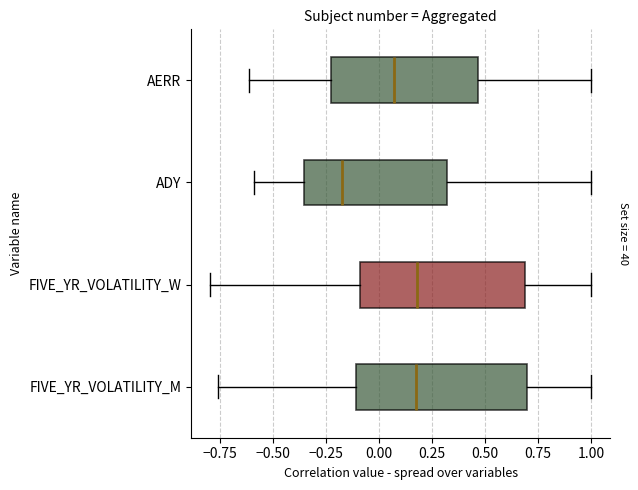

Where does the left whisker of the box for FIVE_YR_VOLATILITY_W end on the x-axis? The values are not printed on the chart, so give them approximately, as read against the axis.

-0.80